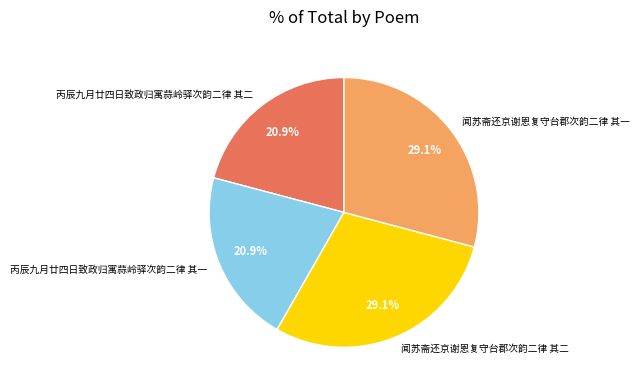

Approximately how many times larger is the value at 丙辰九月廿四日致政归寓蒜岭驿次韵二律 其二 compared to 丙辰九月廿四日致政归寓蒜岭驿次韵二律 其一?

1.0